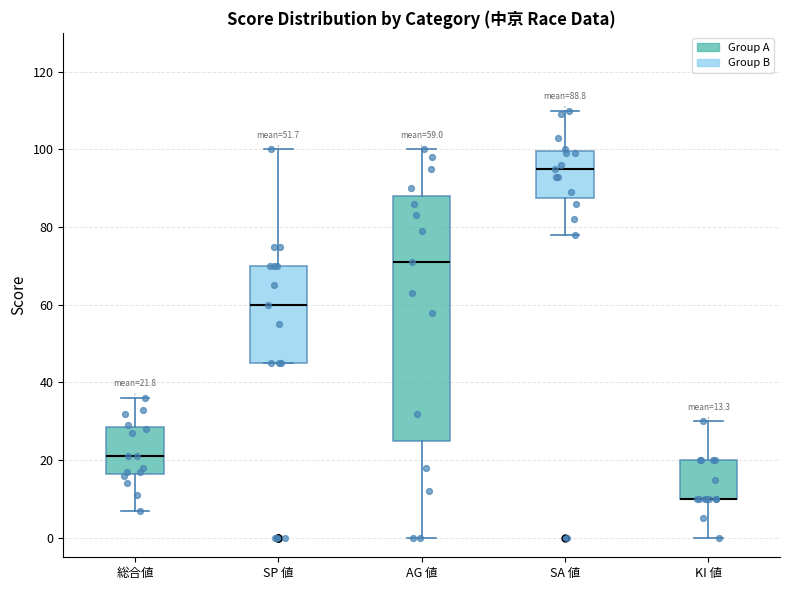

Comparing the boxes themselves (not the whiskers), which one is the tallest?

AG 値